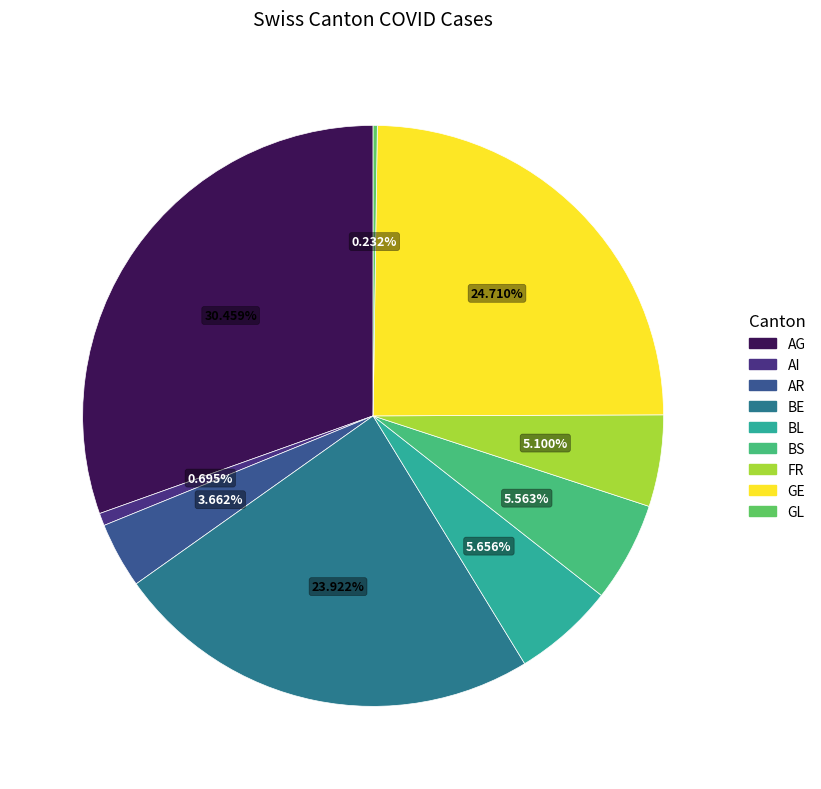

What percentage is the AR slice, to the nearest percent?

4%